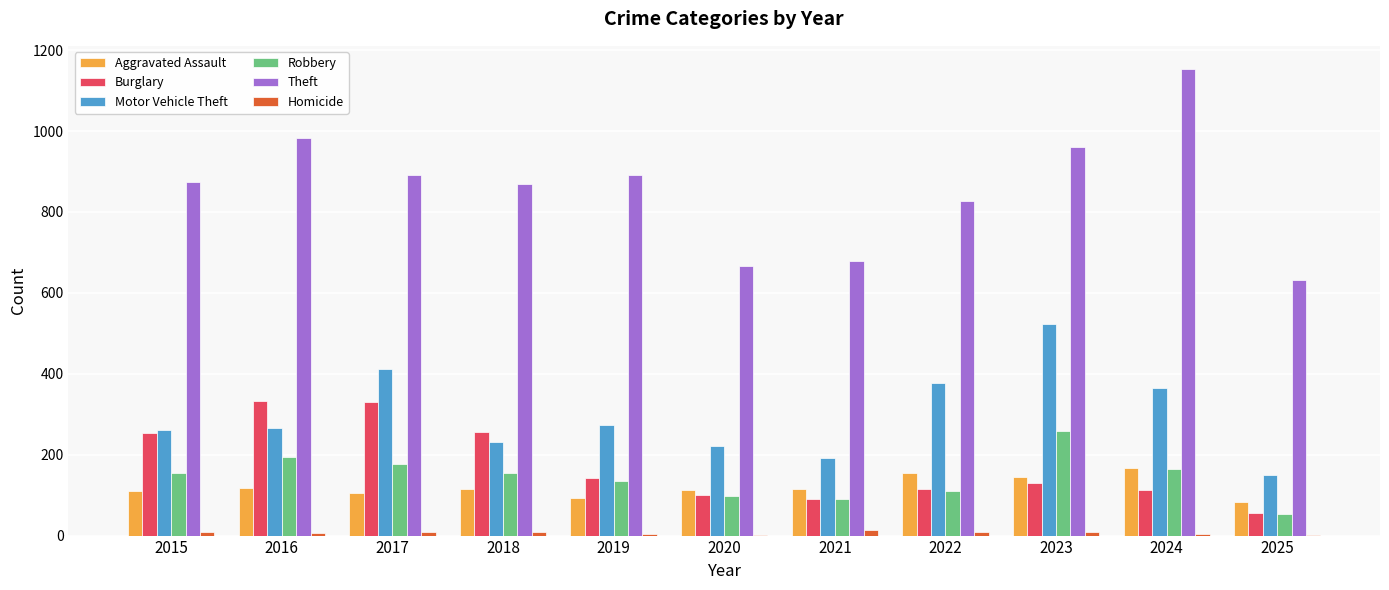

Which category has the highest value in the Theft series?

2024